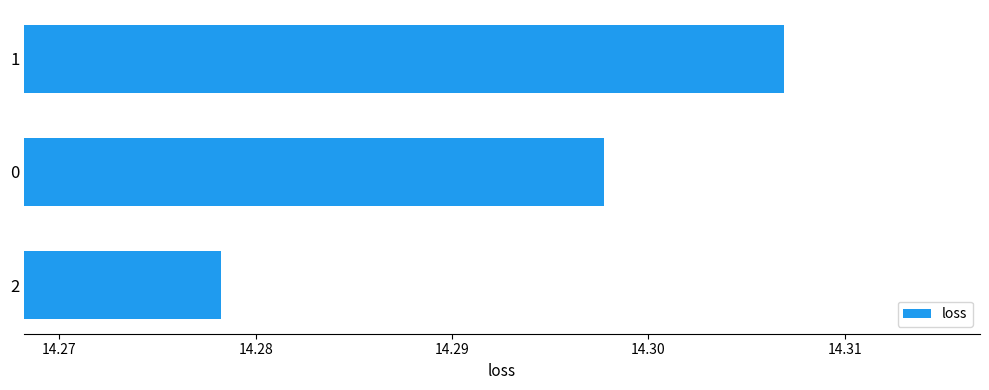

How many bars are there in total?

3